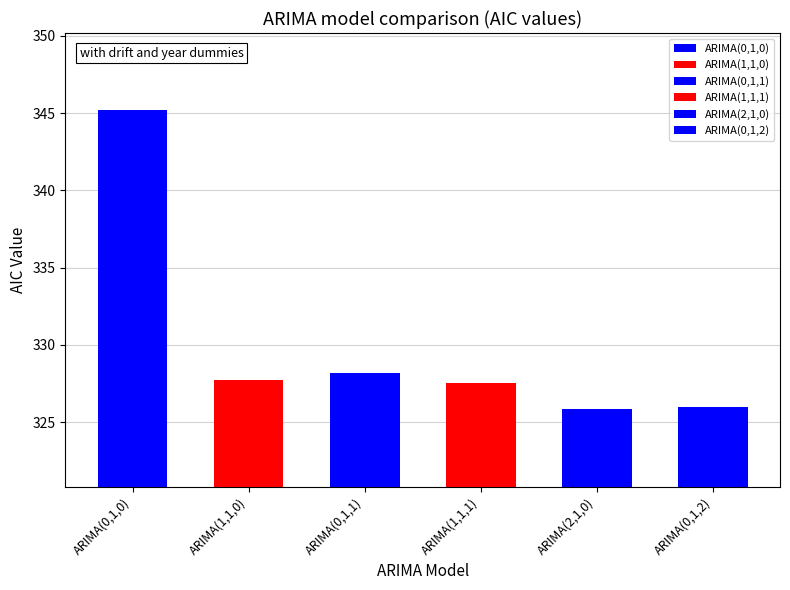

List the labels in order of value, smallest first.

ARIMA(2,1,0), ARIMA(0,1,2), ARIMA(1,1,1), ARIMA(1,1,0), ARIMA(0,1,1), ARIMA(0,1,0)